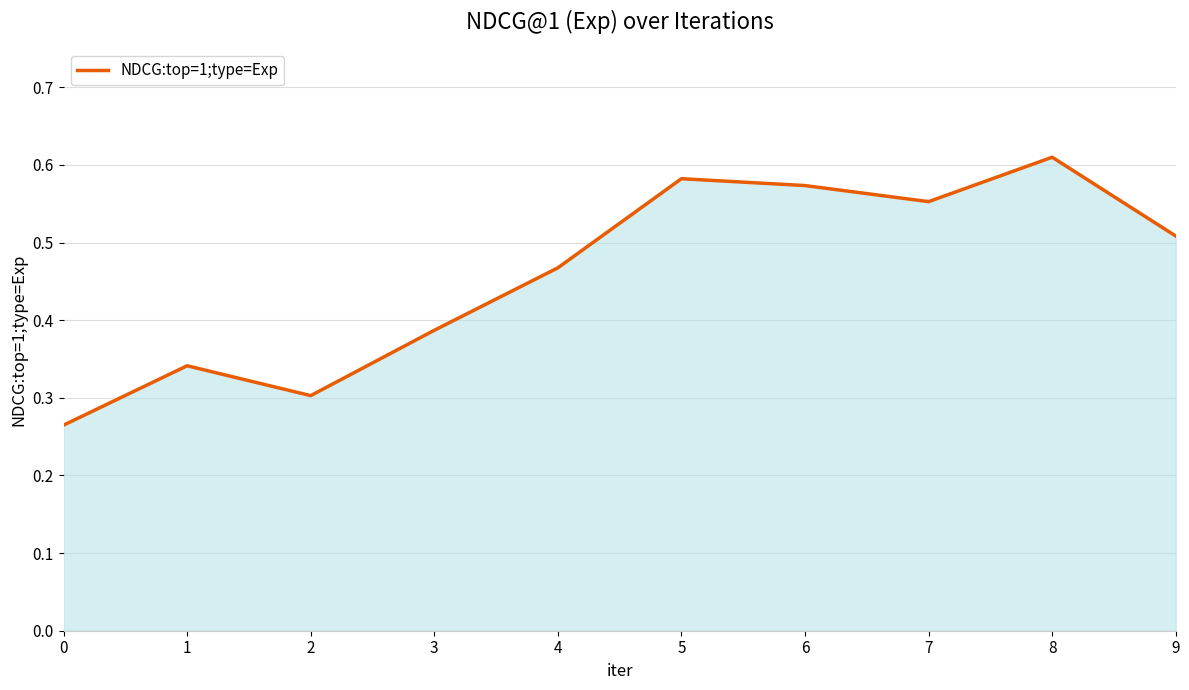

Which label corresponds to the largest value in the chart?

8